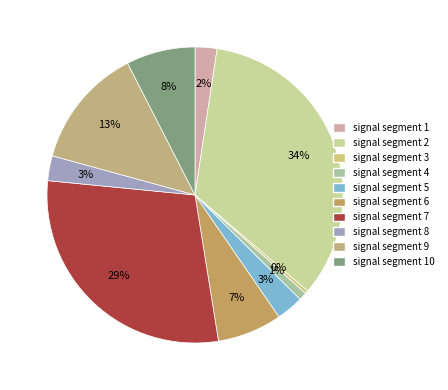

To the nearest percent, what is the combined percentage of signal segment 6 and signal segment 5?

10%